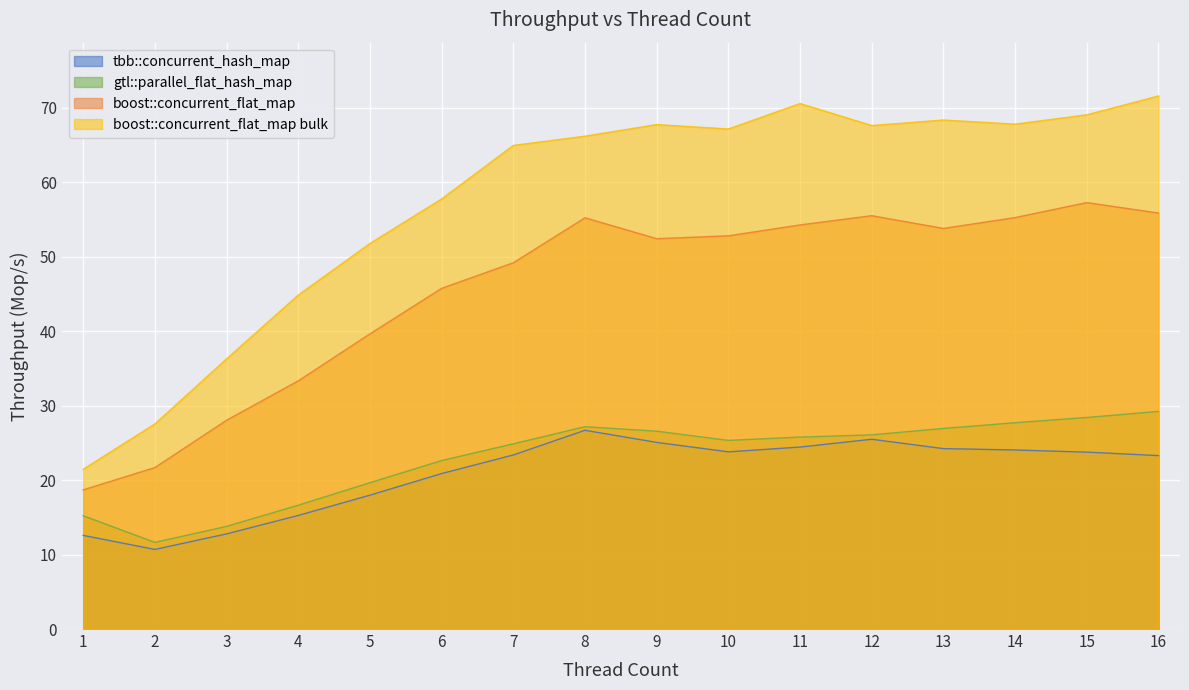

How many values in the boost::concurrent_flat_map series exceed 52?

9